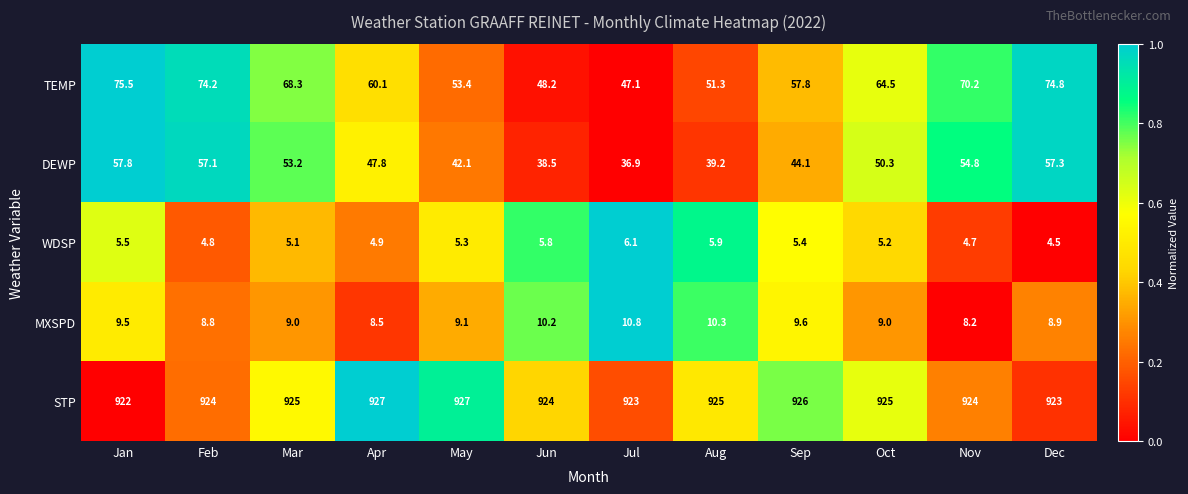

At how many categories does at least one series exceed 804?

12